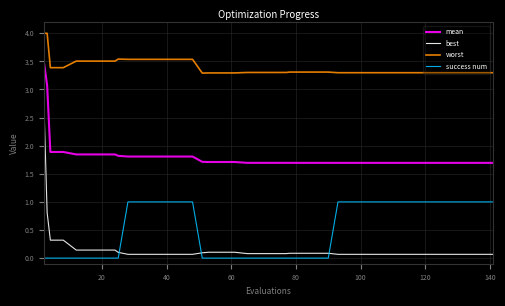

How many lines are shown in the chart?

4